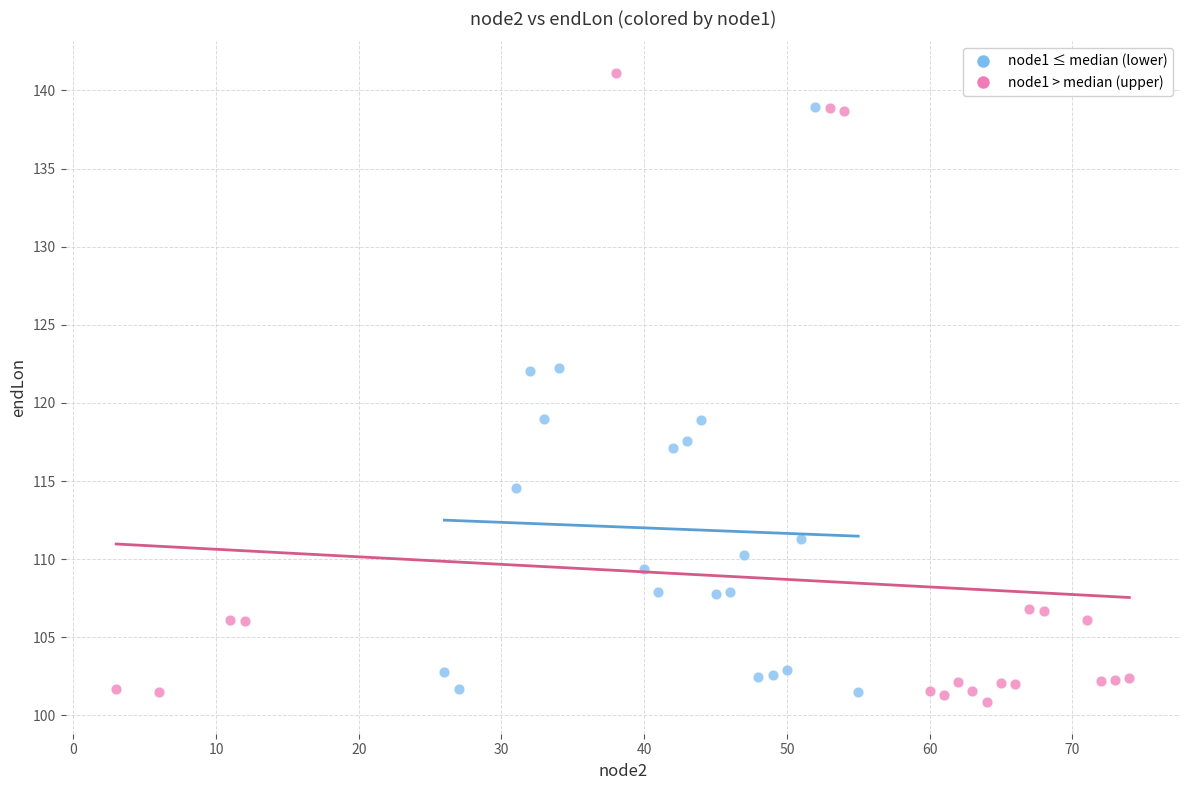

Which series contains the highest Y value?

node1 > median (upper)